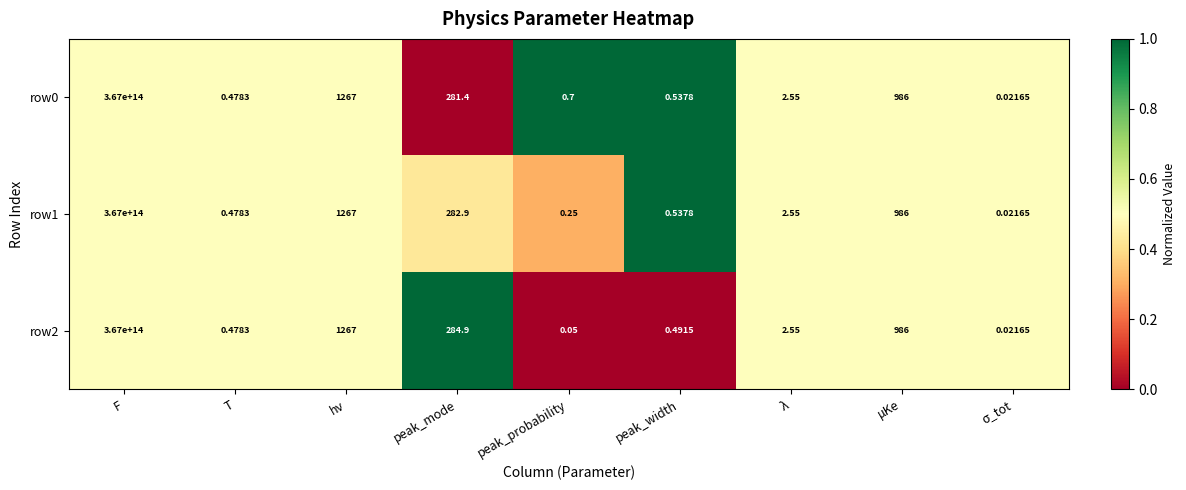

Where does the row2 series first go above 2?

F